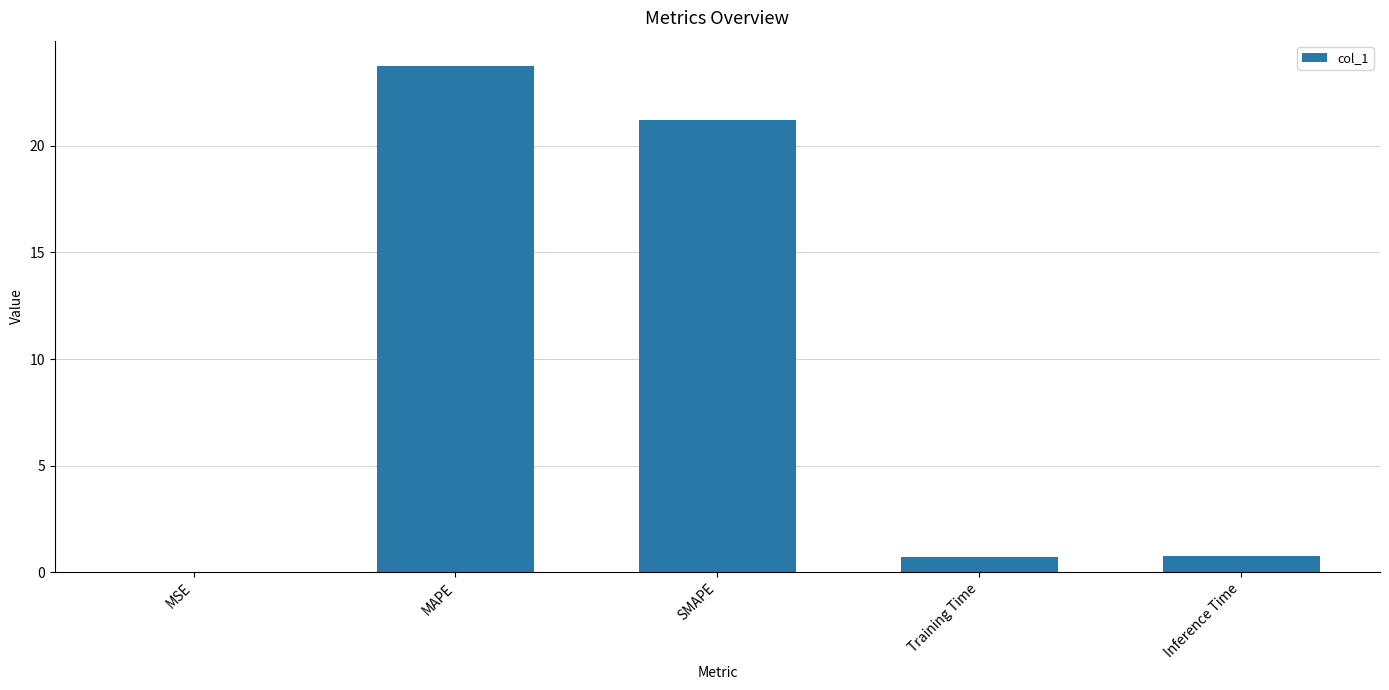

At which category does the chart reach its peak across all series?

MAPE